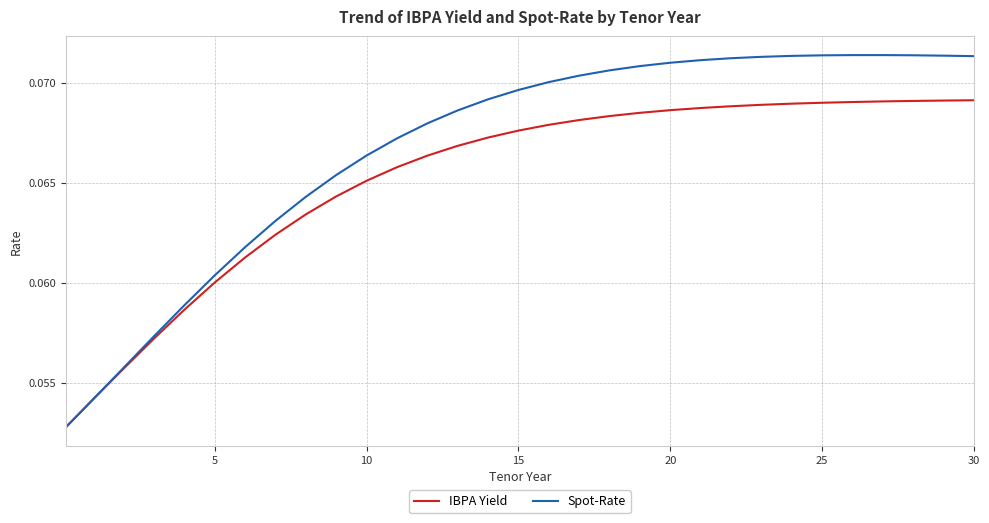

List the series in order of their peak value, highest first.

Spot-Rate, IBPA Yield